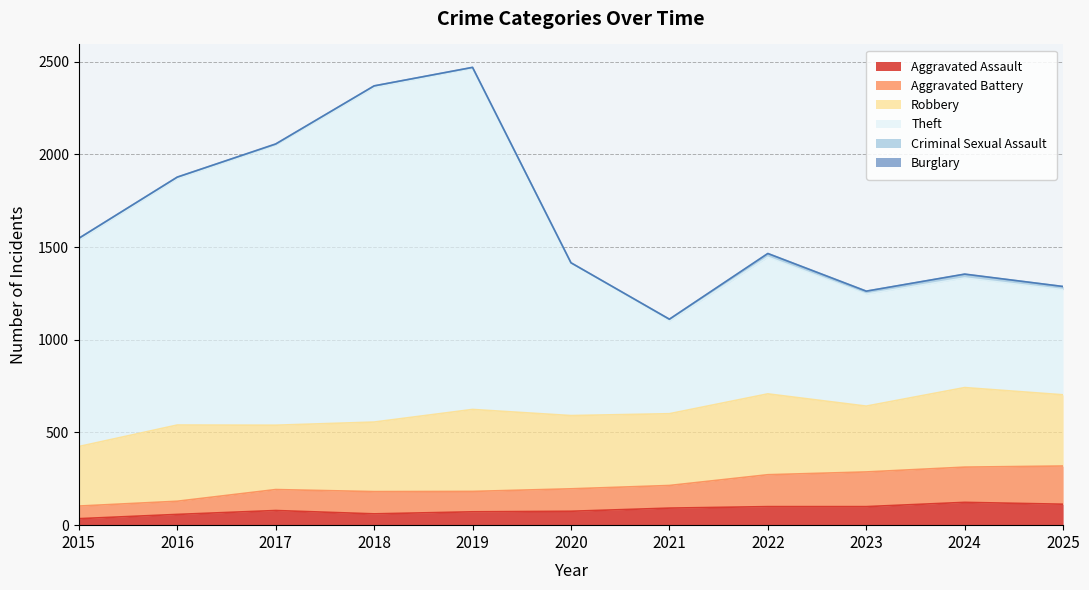

Where is the first local maximum for Theft?

2019